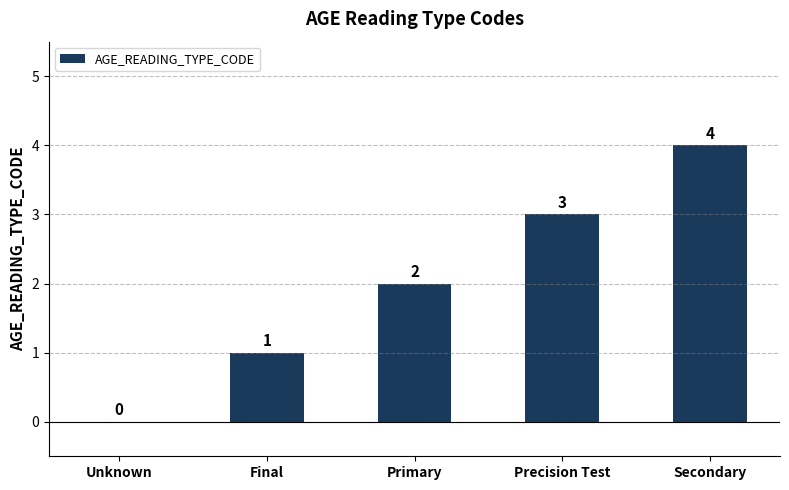

What is the sum of all values?

10